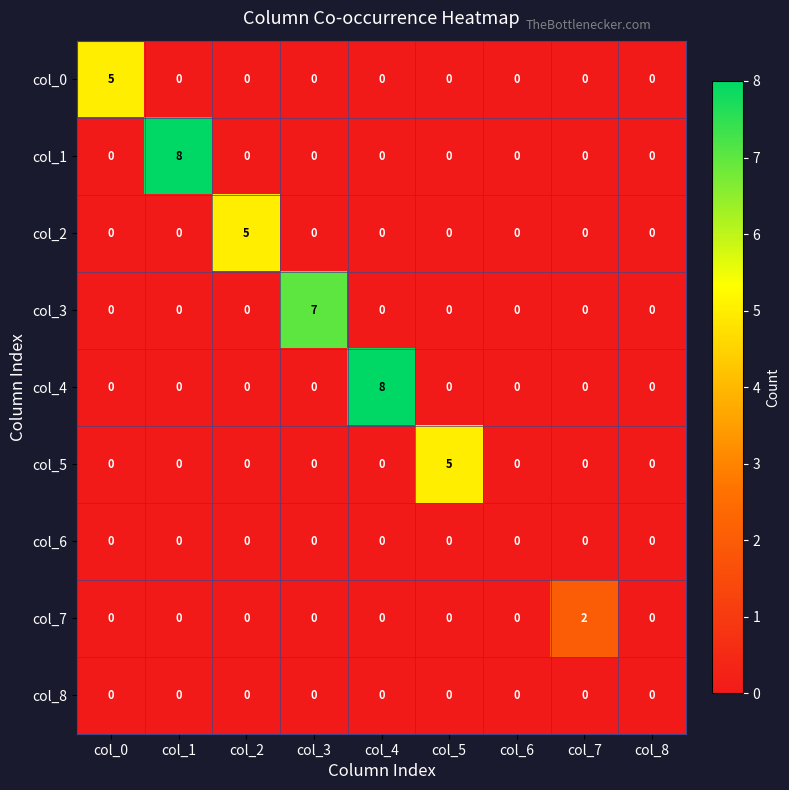

How many positive values does the col_4 series have?

1